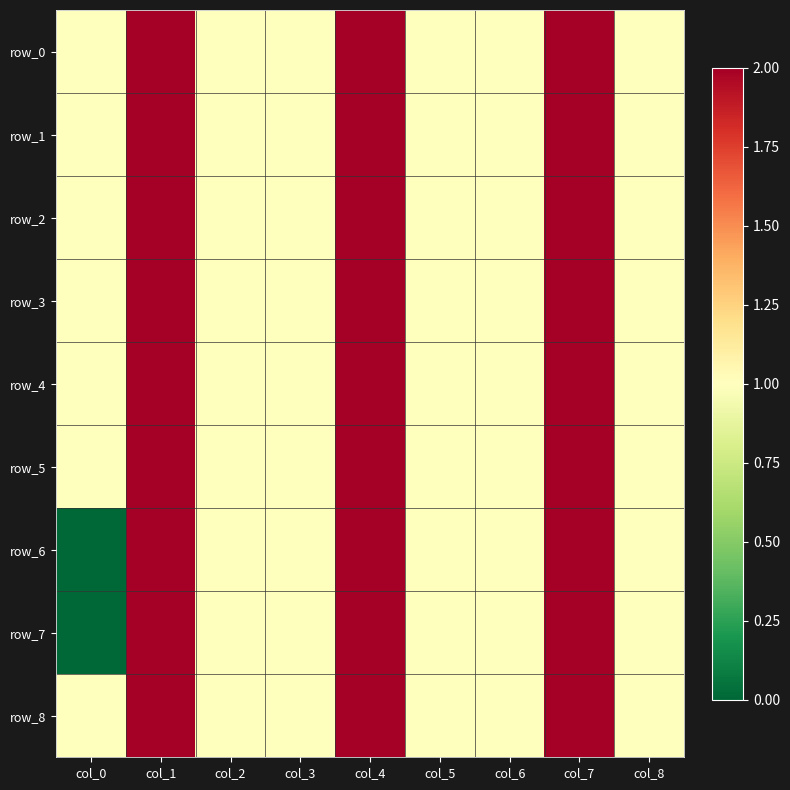

At which category is the sum across all series the highest?

col_1